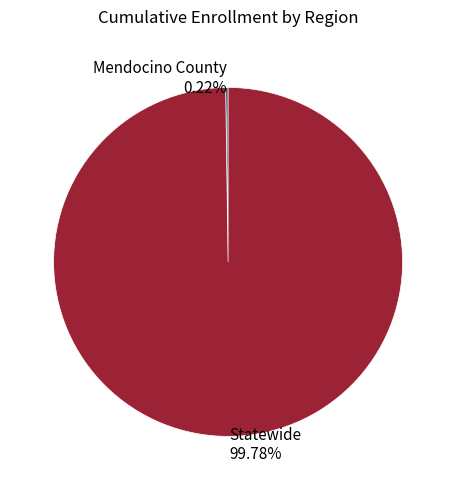

Is there a majority slice in this chart?

Yes